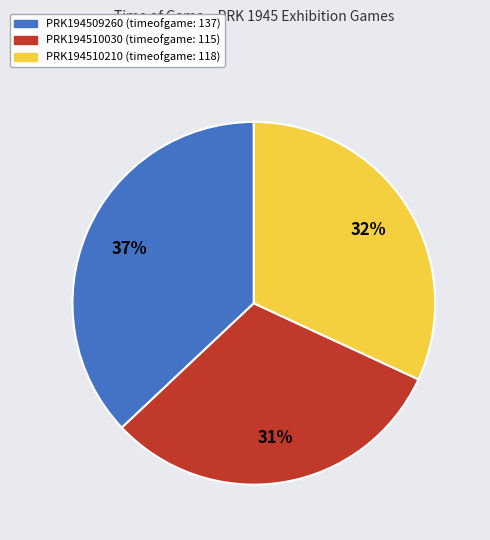

Is the sum of PRK194509260 (timeofgame: 137) and PRK194510210 (timeofgame: 118) greater than half?

Yes